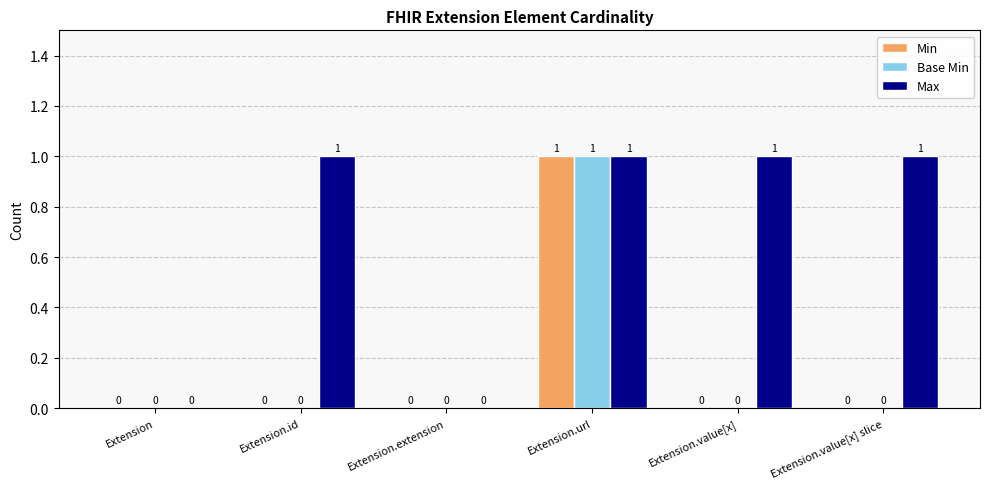

True or false: Base Min has a value of 0 at Extension.id.

True